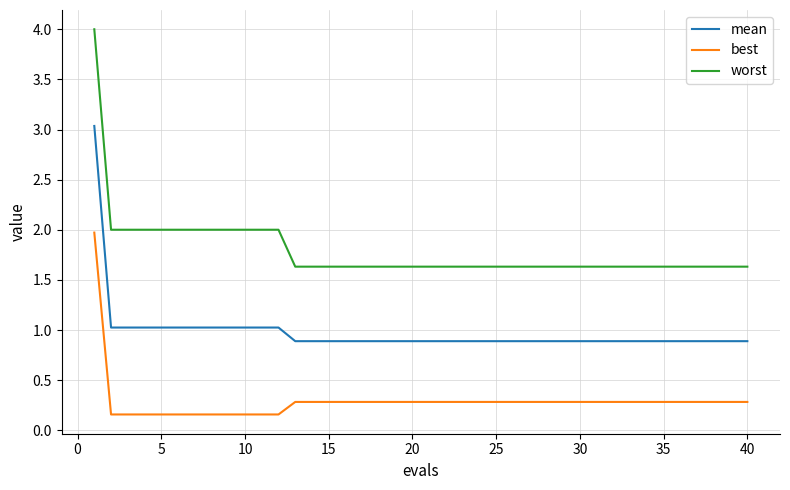

Which series has the widest spread of values?

worst